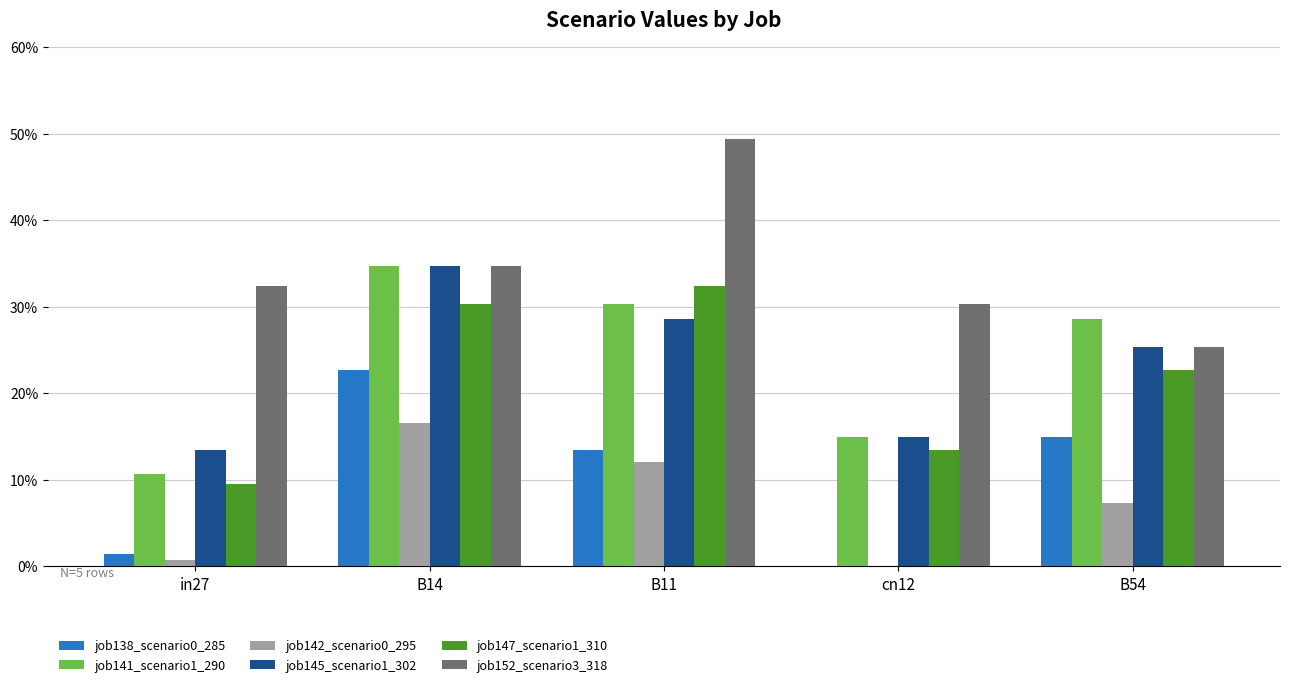

What is the difference between the maximum and minimum values in the job141_scenario1_290 series?

0.2